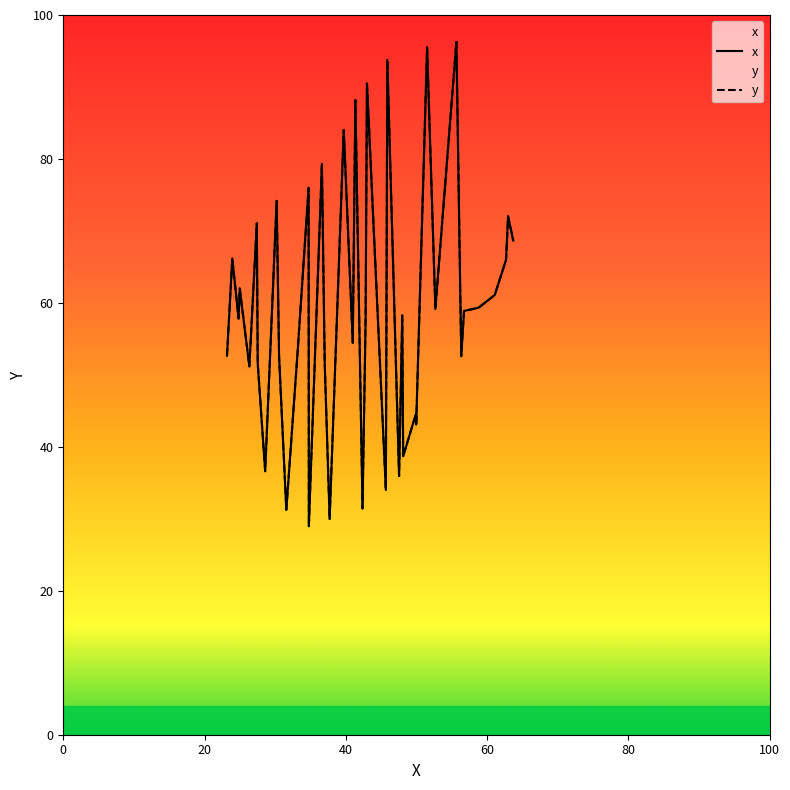

How many distinct data groups are displayed?

2